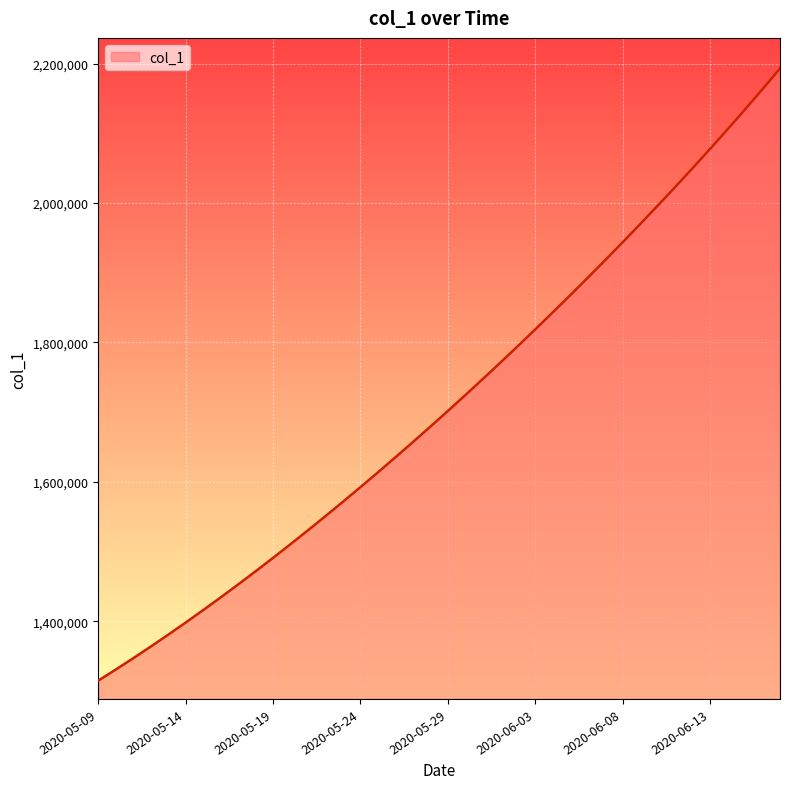

What is the smallest value displayed?

1315099.0